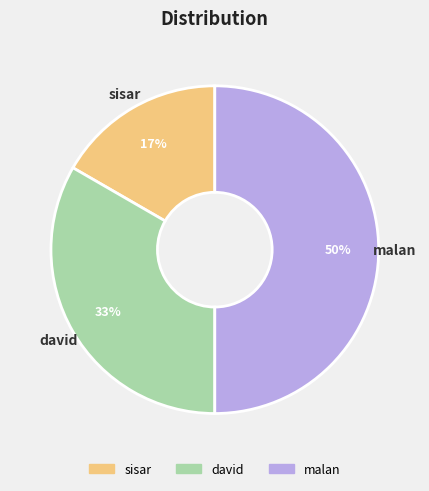

Count the number of slices in the pie.

3